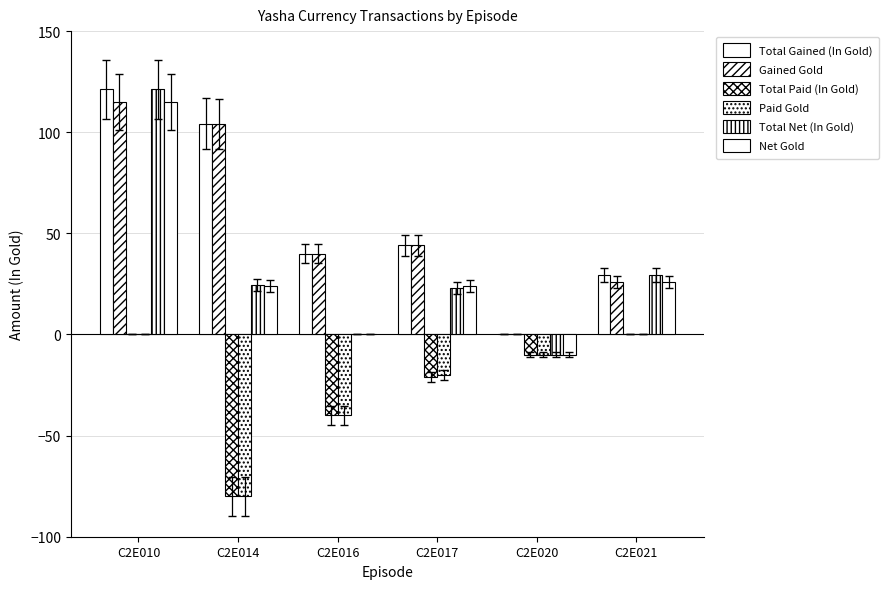

Is the value of Gained Gold at C2E016 greater than the value of Total Net (In Gold) at C2E017?

Yes